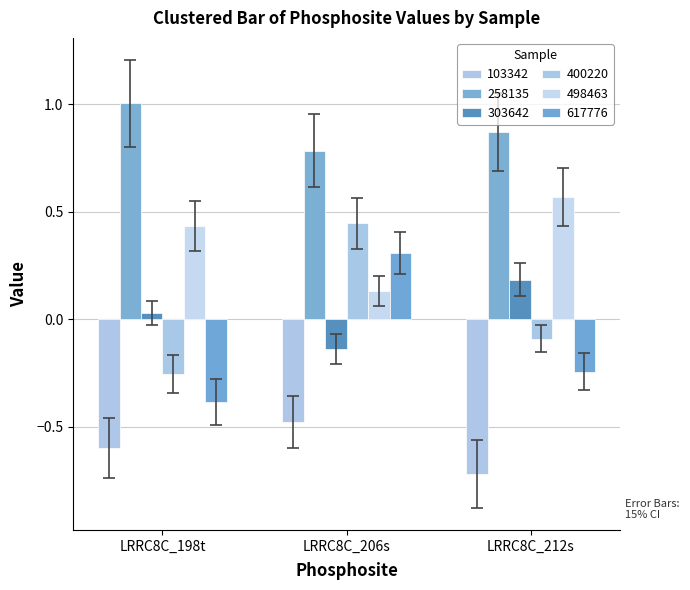

How many data points in 617776 are less than 0?

2